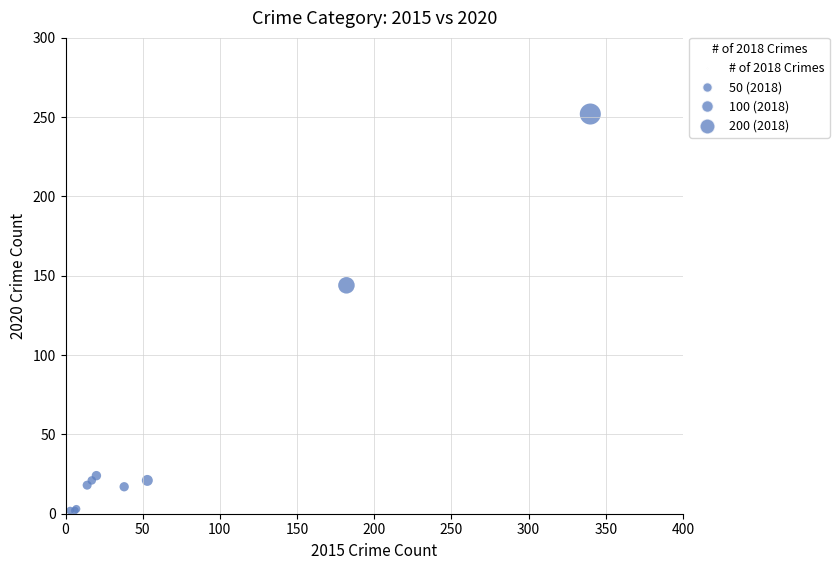

What Y value in the scatter plot is closest to 127?

144